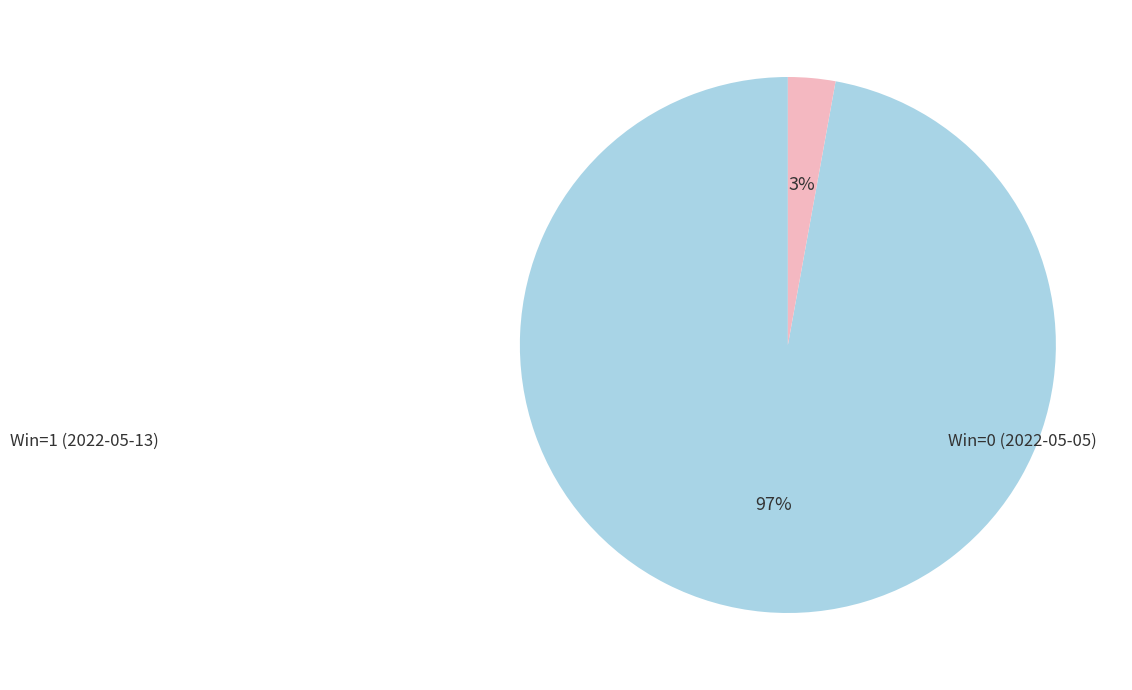

To the nearest percent, what is the difference between the largest and smallest slice percentages?

94%